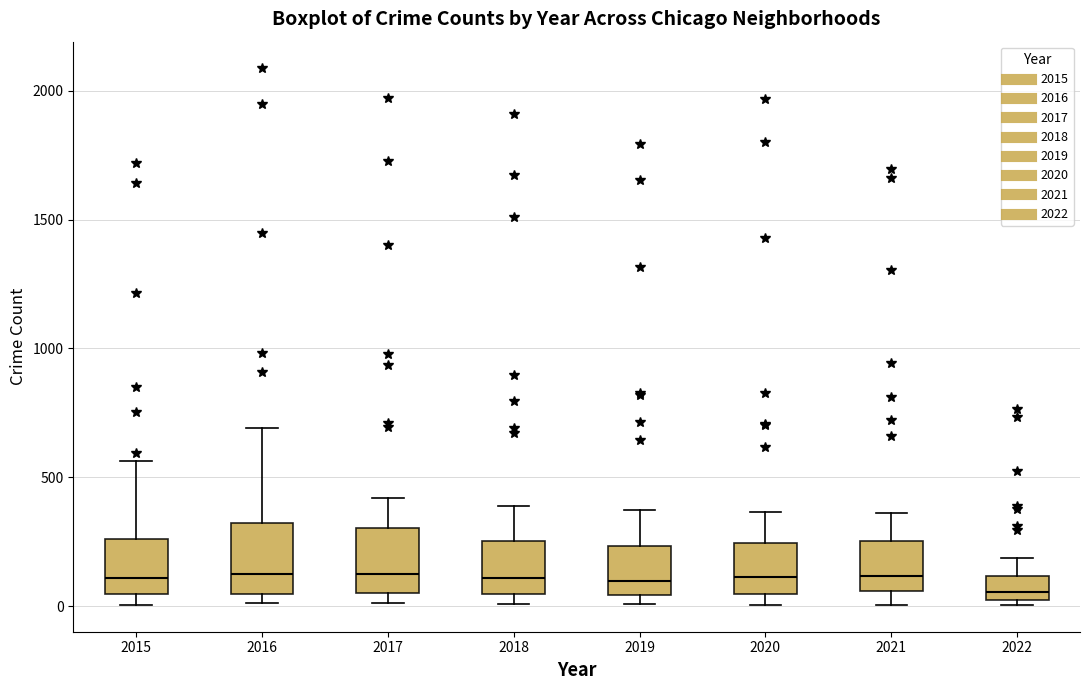

Reading left to right, read every box against the y-axis: the position of its median line, the range the box covers, and the ends of its whiskers. The values are not printed on the chart, so give them approximately, as read against the axis.

2015: median 100, box 50 to 250, whiskers 0 to 550
2016: median 150, box 50 to 300, whiskers 0 to 700
2017: median 100, box 50 to 300, whiskers 0 to 400
2018: median 100, box 50 to 250, whiskers 0 to 400
2019: median 100, box 50 to 250, whiskers 0 to 400
2020: median 100, box 50 to 250, whiskers 0 to 350
2021: median 100, box 50 to 250, whiskers 0 to 350
2022: median 50, box 0 to 100, whiskers 0 (just below the box's lower edge) to 200